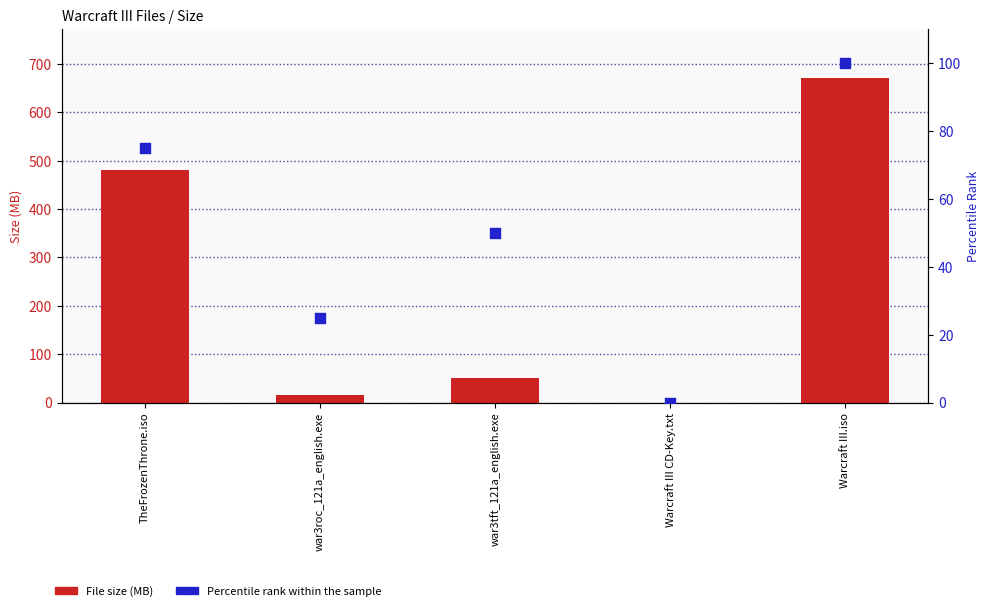

At how many categories does at least one series exceed 499?

1